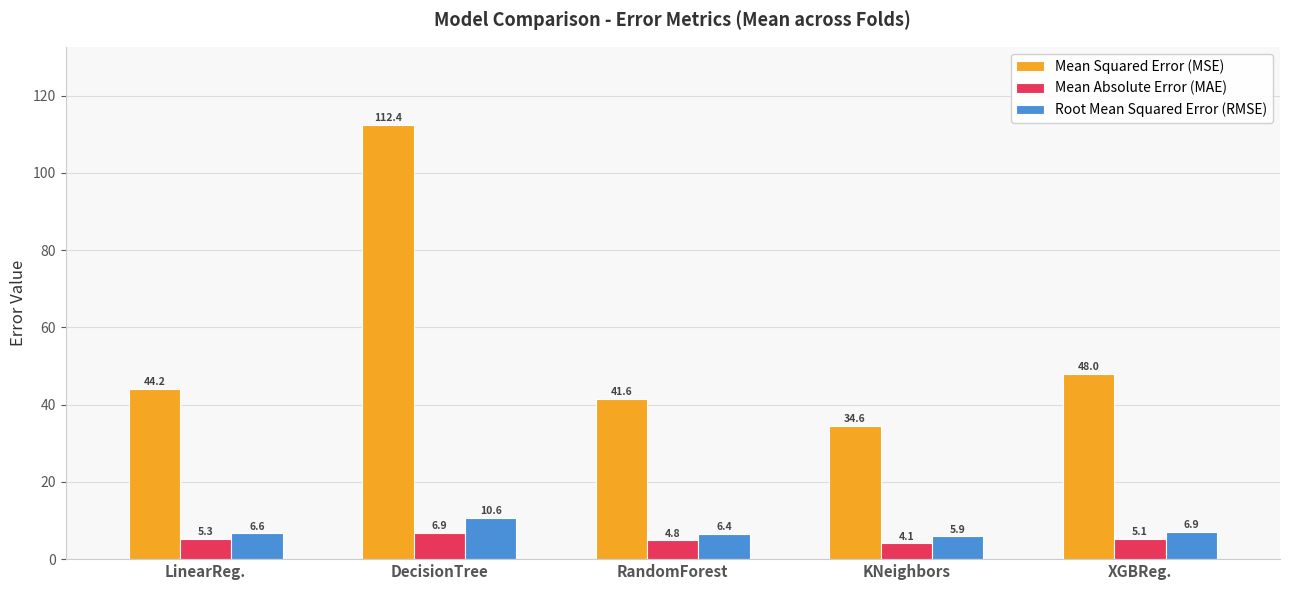

Where is Mean Absolute Error (MAE) nearest to the value 5?

XGBReg.